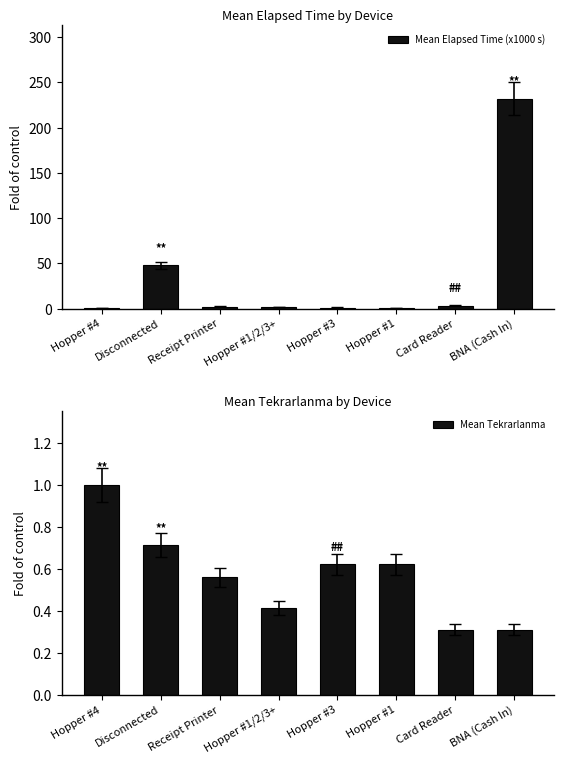

Rank the series by their maximum value, from lowest to highest.

Mean Tekrarlanma, Mean Elapsed Time (x1000 s)